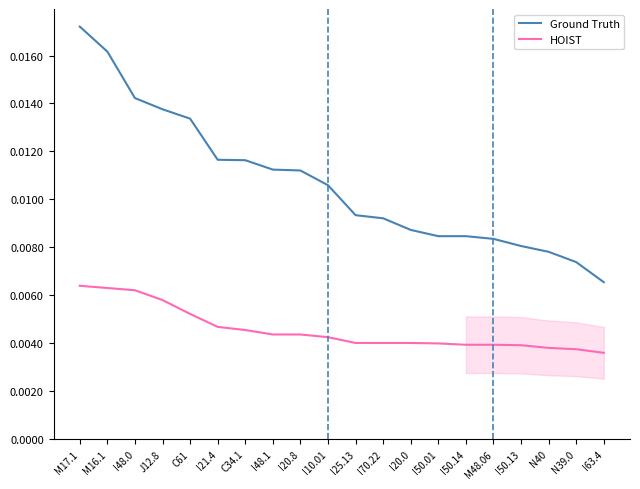

What position from the left is C61?

5